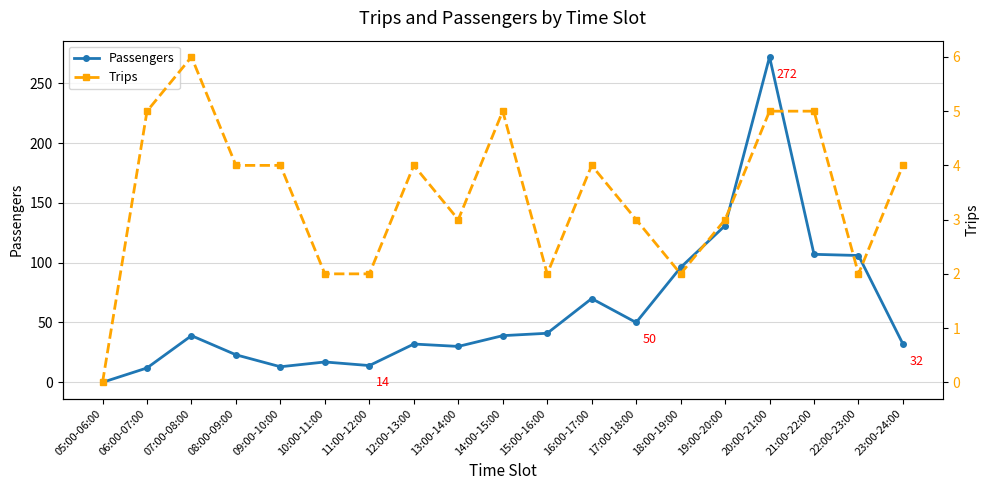

What is the total value across all series at 14:00-15:00?

44